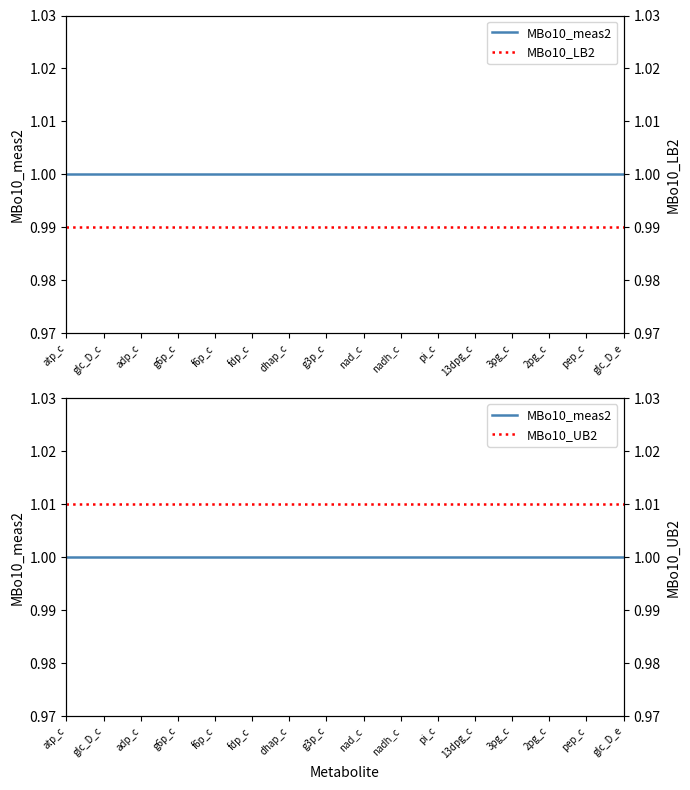

How many lines are shown in the chart?

3